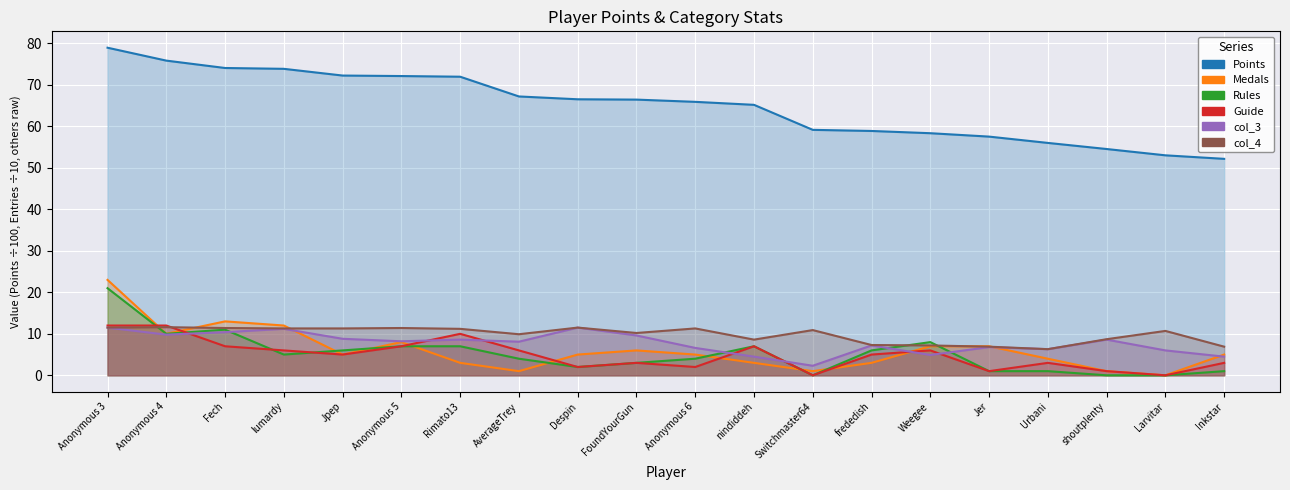

How many times do col_4 and Medals cross each other?

5